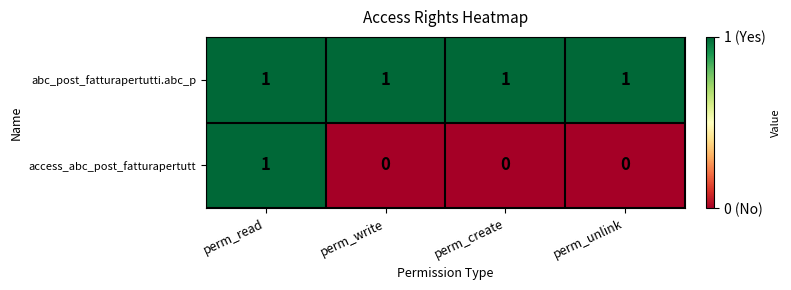

Which series has the largest range (max minus min)?

access_abc_post_fatturapertutt